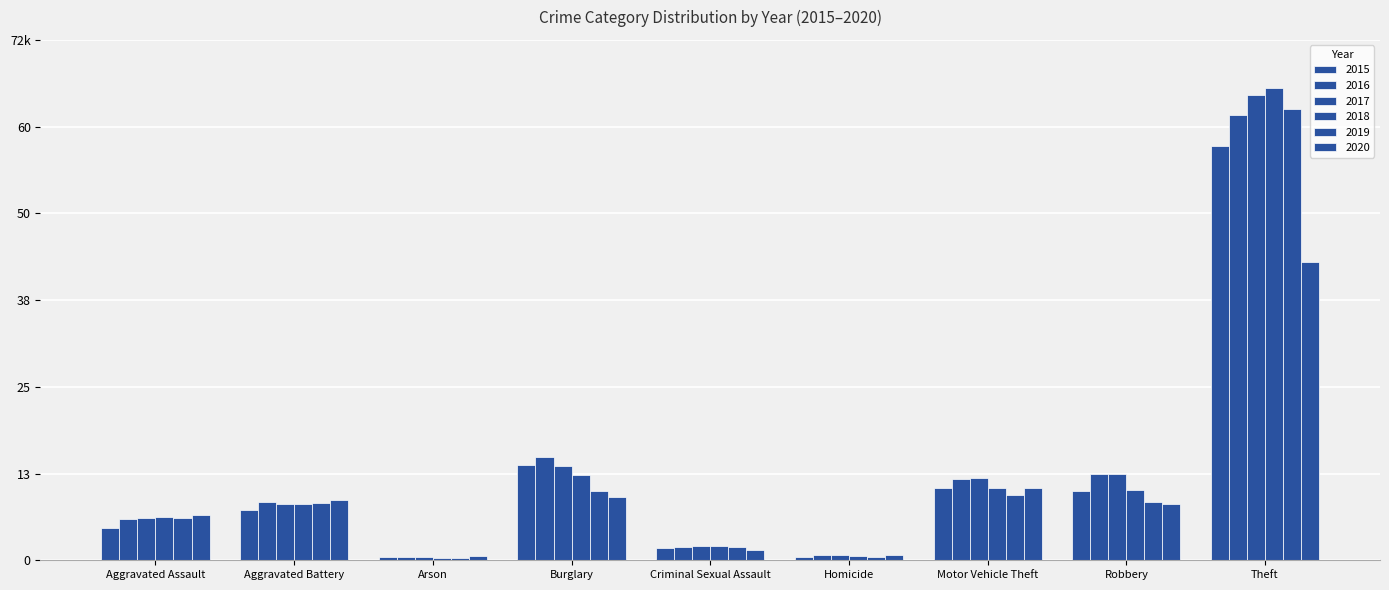

What is the value of the 2015 bar at the 6th from the left?

496